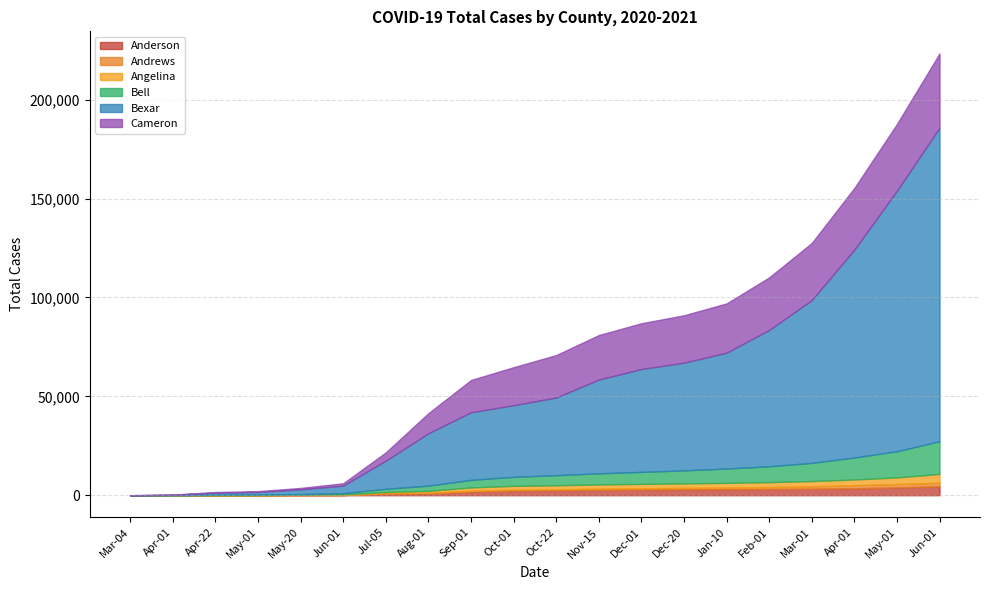

Does the chart have visible grid lines?

Yes